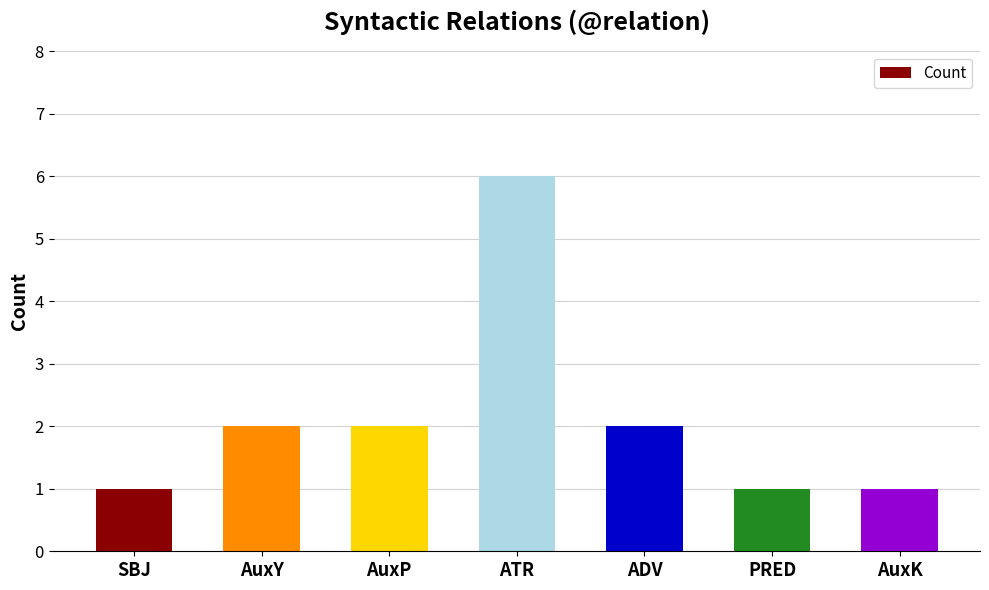

What is the sum of the values at AuxK and ADV?

3